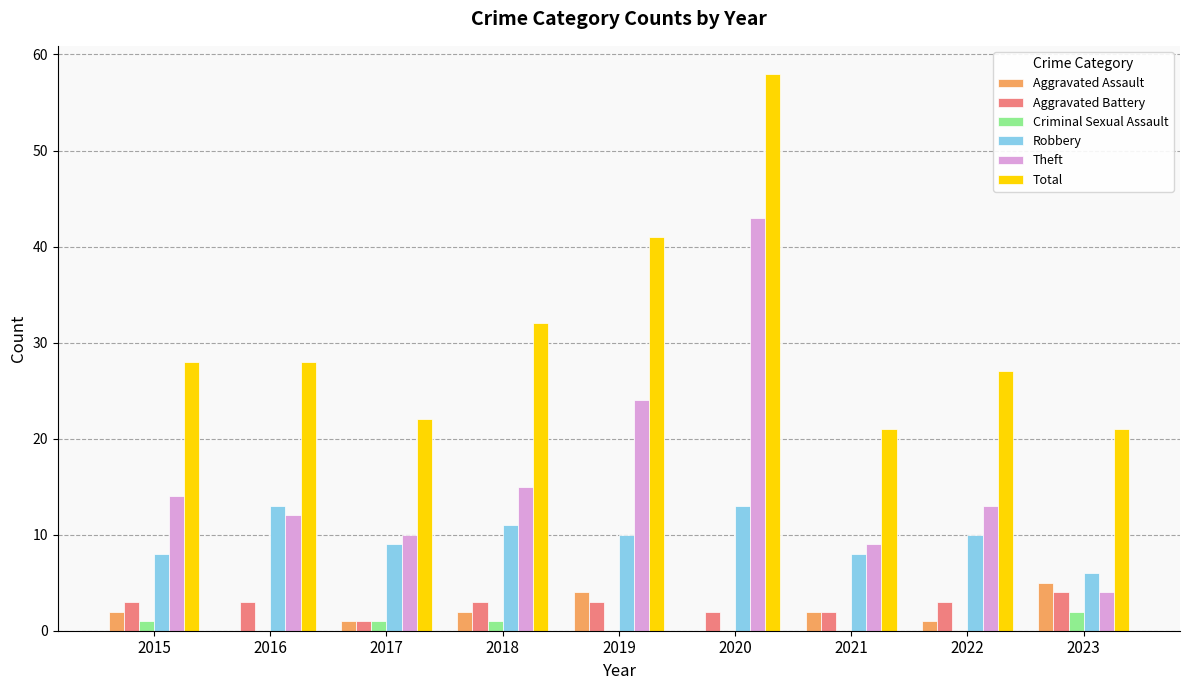

What is the approximate value of Criminal Sexual Assault at 2015?

1